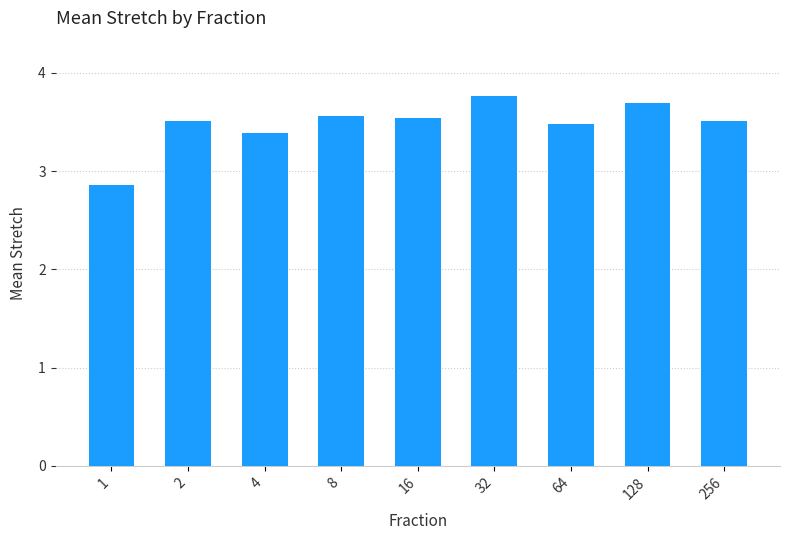

Reading left to right, list all the values displayed in this chart.

1=2.9	2=3.5	4=3.4	8=3.6	16=3.5	32=3.8	64=3.5	128=3.7	256=3.5